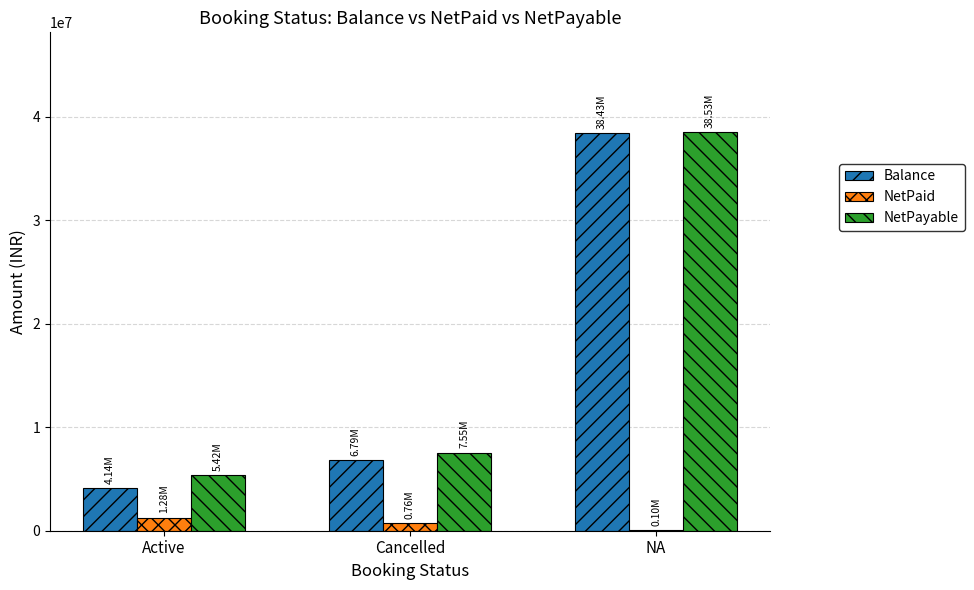

Are the bars grouped side by side (vs. stacked)?

Yes